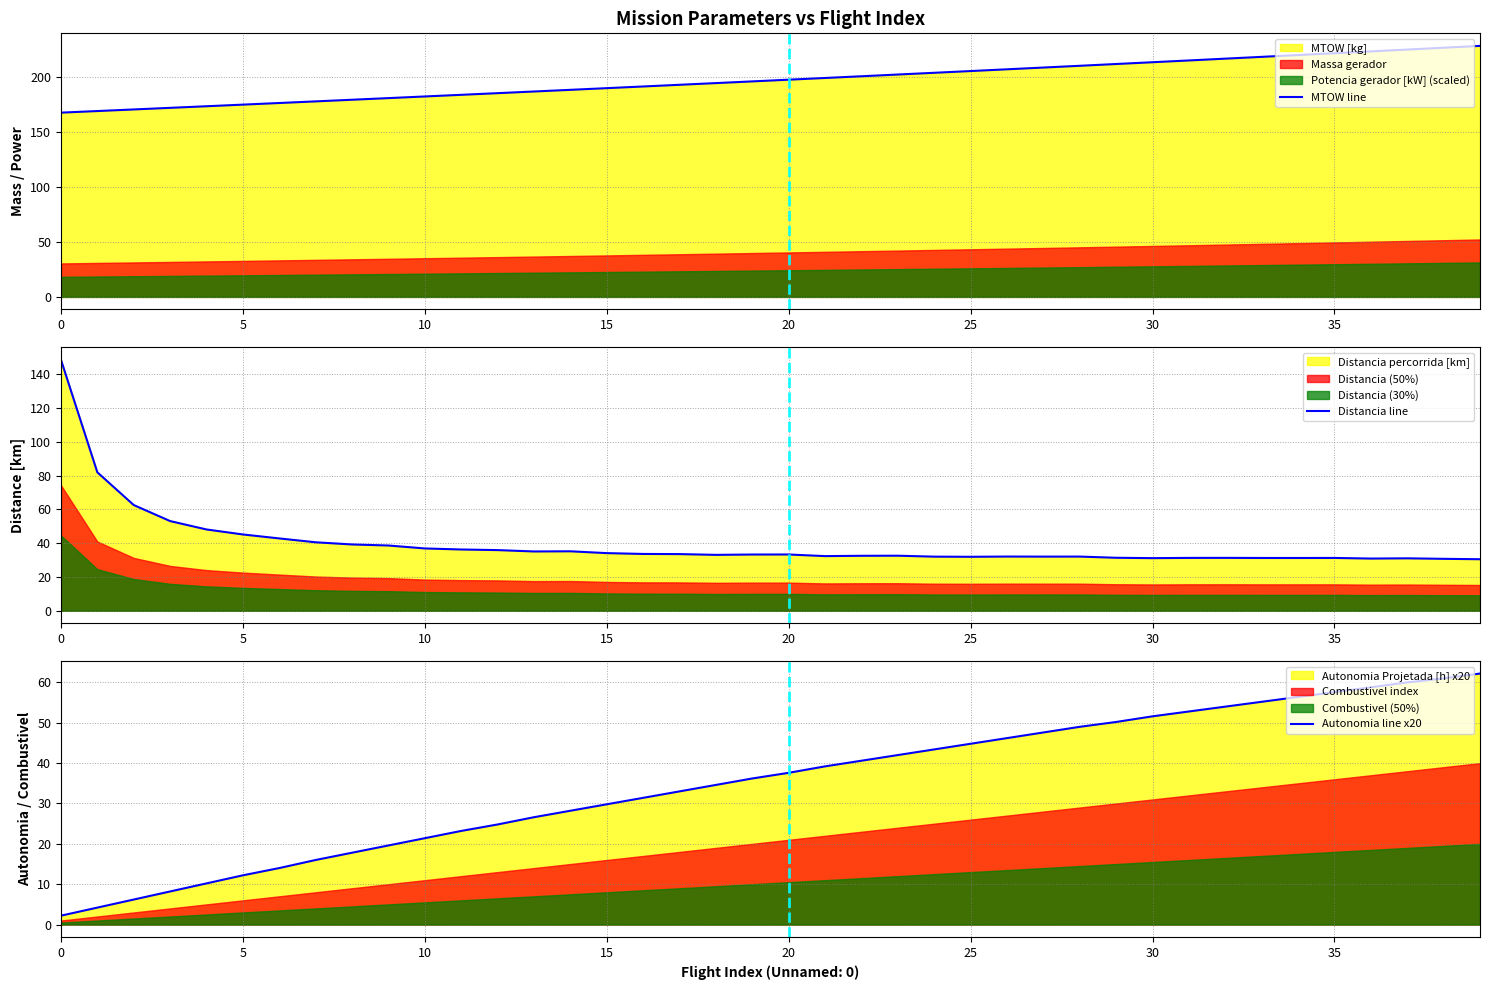

True or false: MTOW line has a value of 287.5 at 25.

False